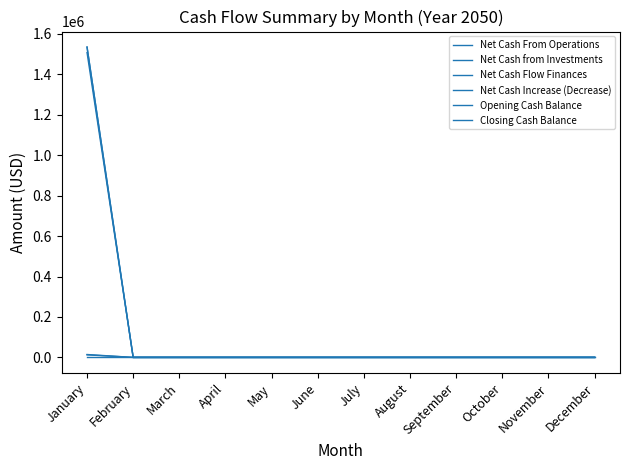

What is the difference between the maximum and minimum values in the Net Cash From Operations series?

1508398